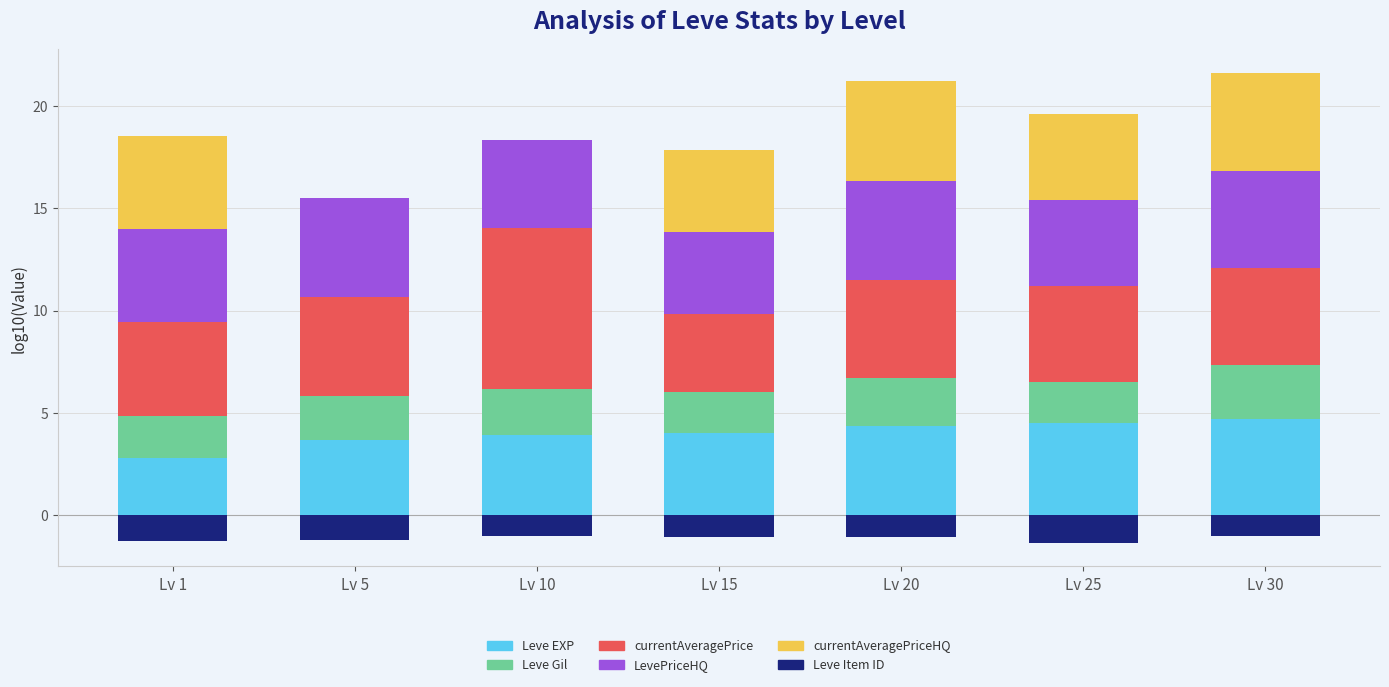

What is the value of the currentAveragePrice bar at the 6th from the left?

4.7